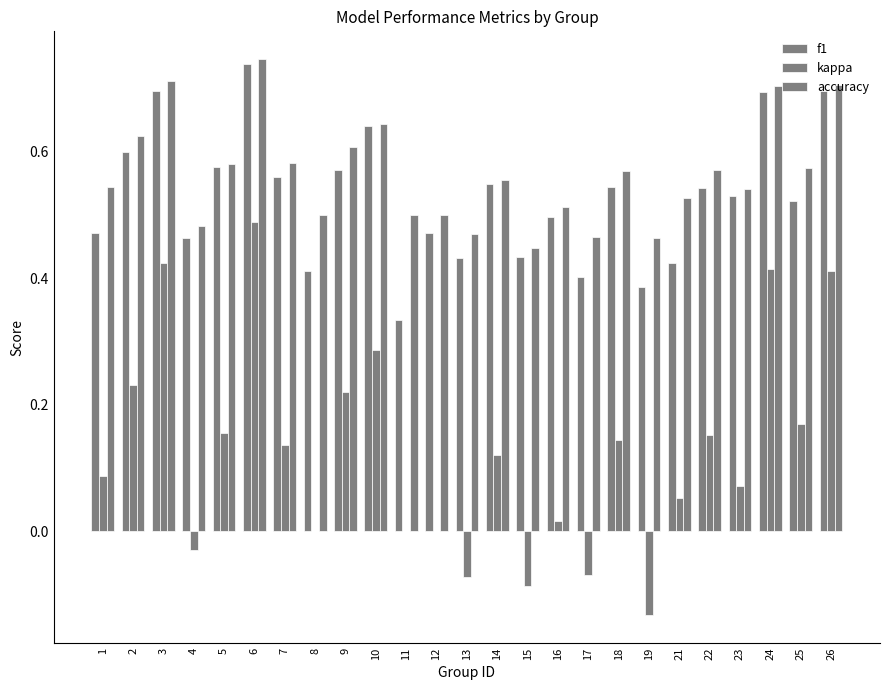

Reading left to right, what are all the values shown in this chart?

f1: 1=0.5	2=0.6	3=0.7	4=0.5	5=0.6	6=0.7	7=0.6	8=0.4	9=0.6	10=0.6	11=0.3	12=0.5	13=0.4	14=0.5	15=0.4	16=0.5	17=0.4	18=0.5	19=0.4	21=0.4	22=0.5	23=0.5	24=0.7	25=0.5	26=0.7
kappa: 1=0.1	2=0.2	3=0.4	4=-0.0	5=0.2	6=0.5	7=0.1	8=0.0	9=0.2	10=0.3	11=0.0	12=0.0	13=-0.1	14=0.1	15=-0.1	16=0.0	17=-0.1	18=0.1	19=-0.1	21=0.1	22=0.2	23=0.1	24=0.4	25=0.2	26=0.4
accuracy: 1=0.5	2=0.6	3=0.7	4=0.5	5=0.6	6=0.7	7=0.6	8=0.5	9=0.6	10=0.6	11=0.5	12=0.5	13=0.5	14=0.6	15=0.4	16=0.5	17=0.5	18=0.6	19=0.5	21=0.5	22=0.6	23=0.5	24=0.7	25=0.6	26=0.7